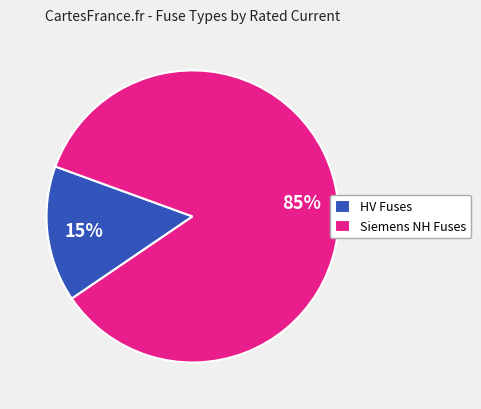

Which has a higher value, Siemens NH Fuses or HV Fuses?

Siemens NH Fuses